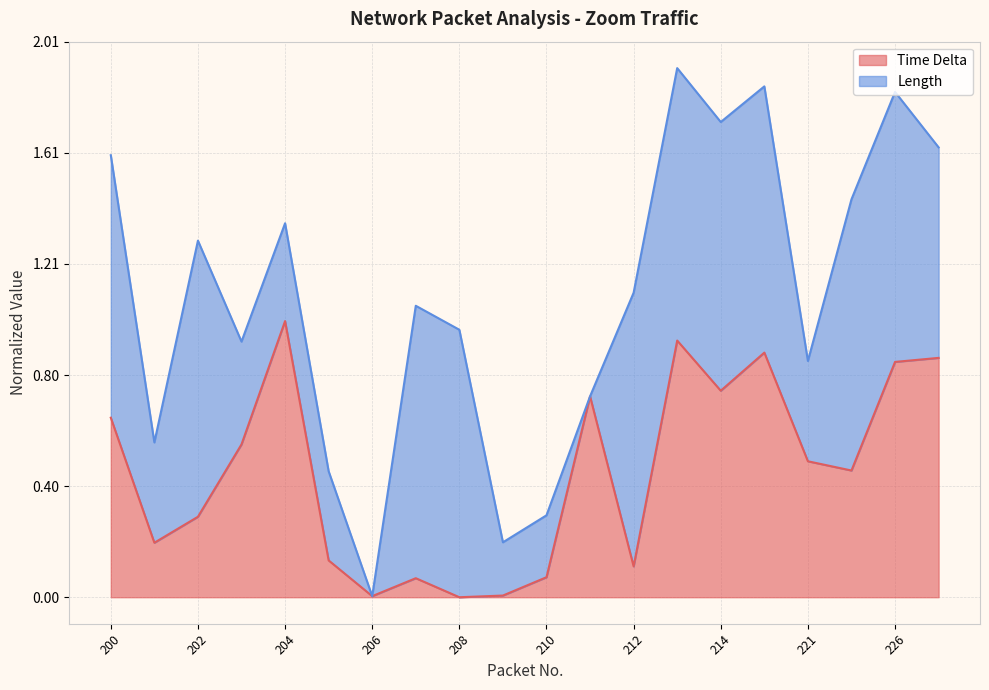

At which label does Time Delta reach its peak?

204